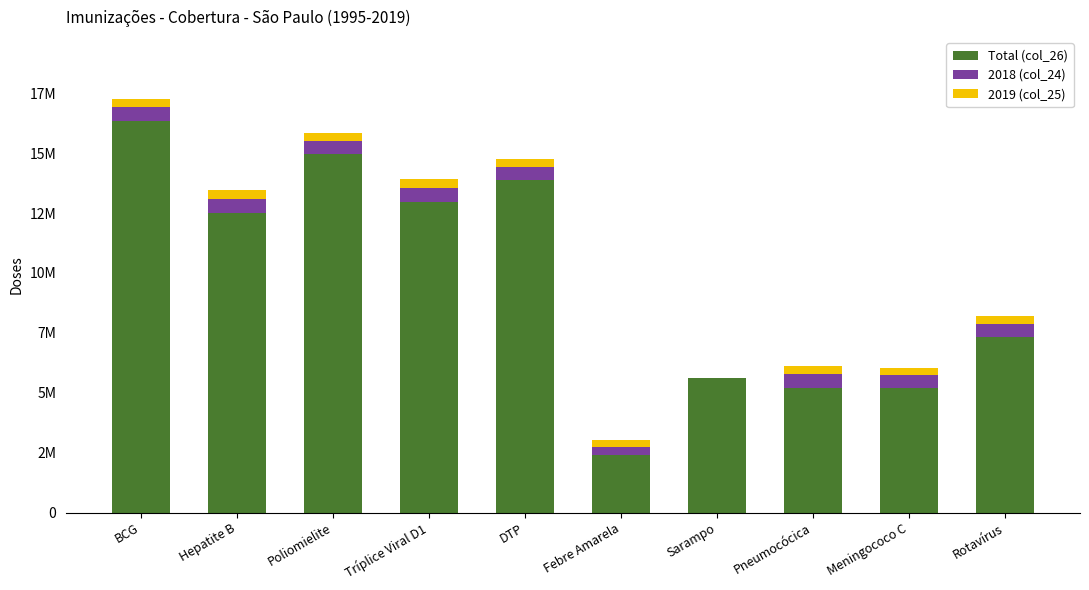

True or false: 2019 (col_25) has a value of 324975 at Rotavírus.

True